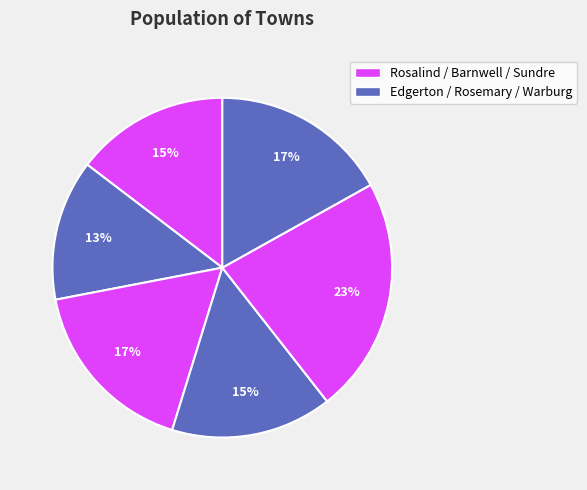

To the nearest percent, what is the average slice percentage?

17%